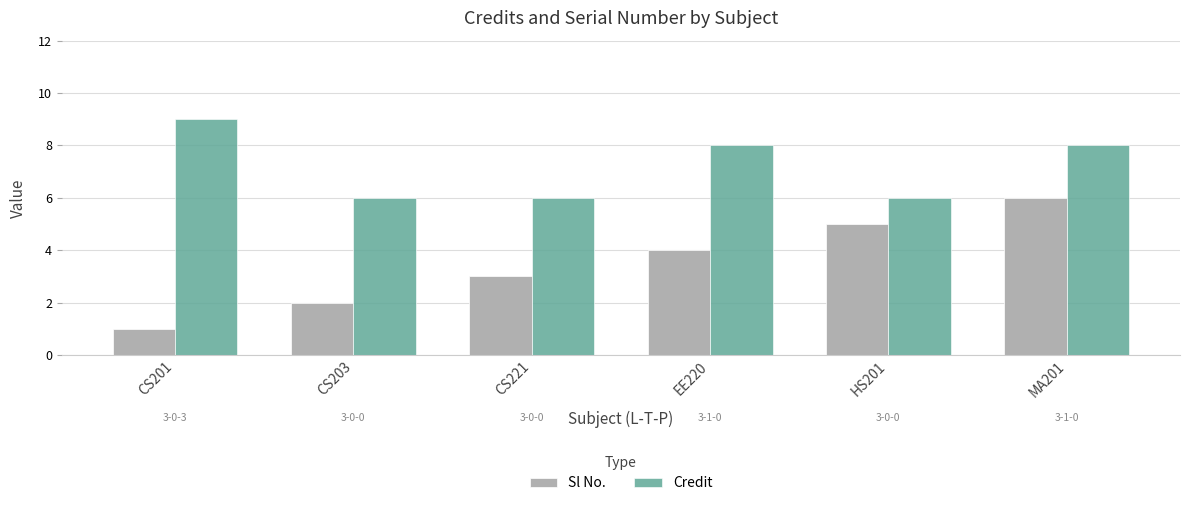

What is the label of the 5th bar from the right?

CS203